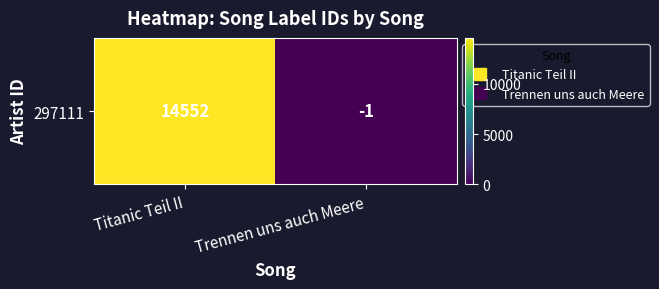

Reading left to right, list all the values displayed in this chart.

Titanic Teil II=14552	Trennen uns auch Meere=-1